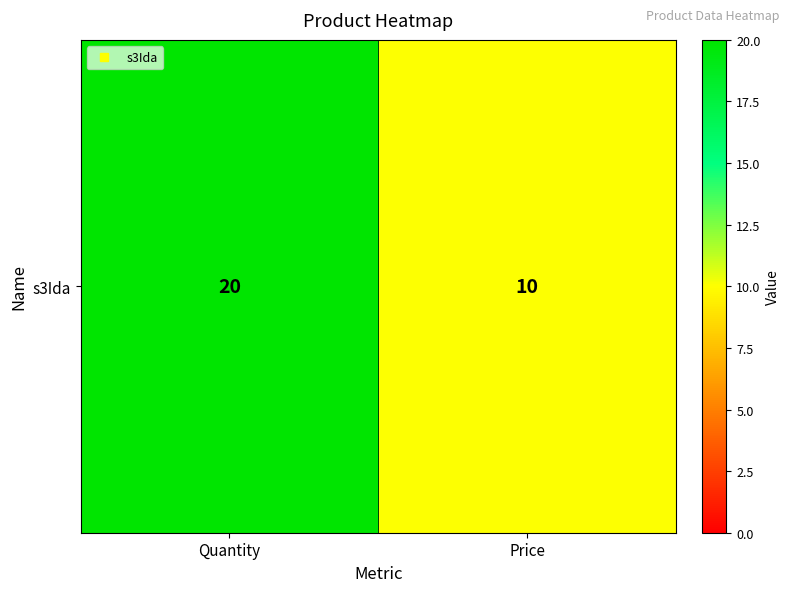

Which category has the highest value across all series?

Quantity